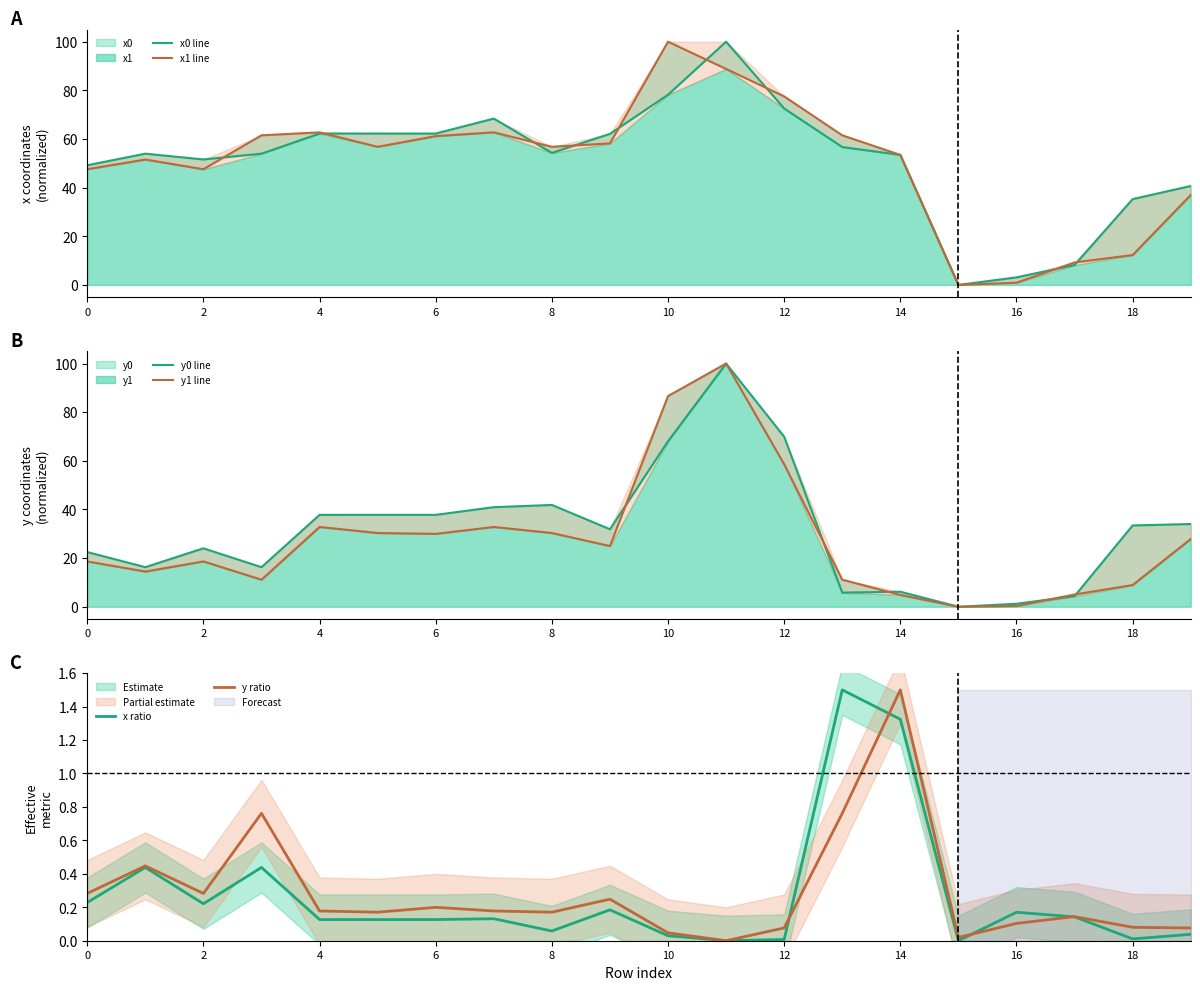

The x ratio series shows 0.3 at 2. True or false?

False